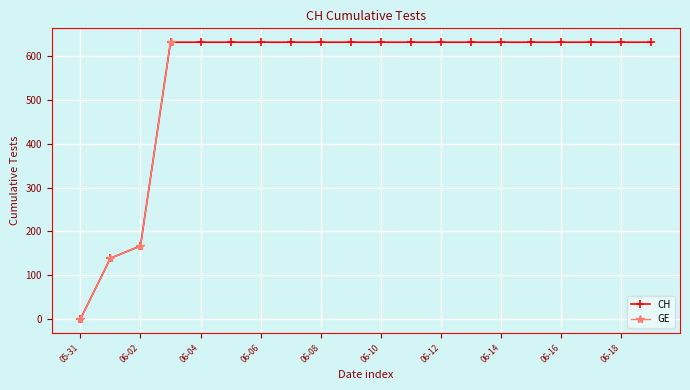

Is the value of GE at 2020-08-19 greater than the value of CH at 2020-06-03?

No